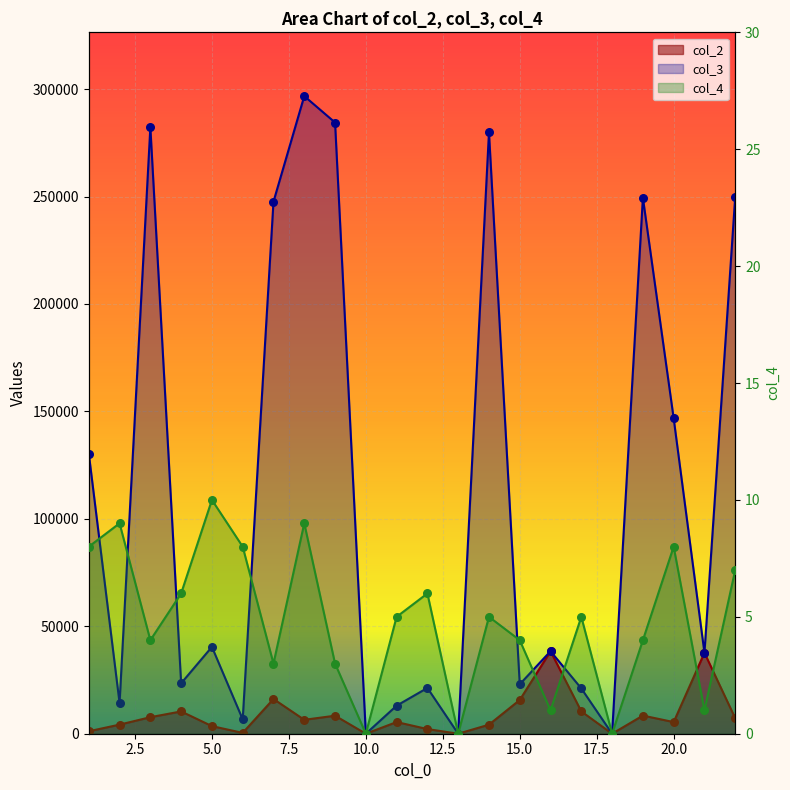

Which series has the widest spread of Y values?

col_3